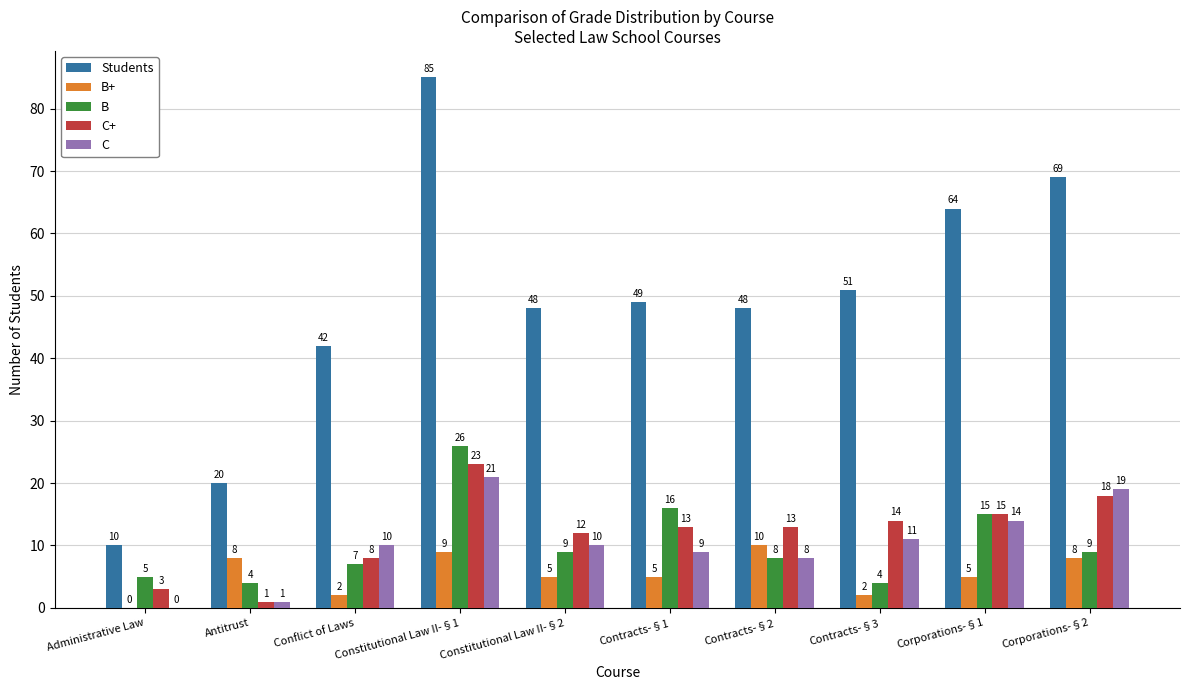

Which series has the widest spread of values?

Students